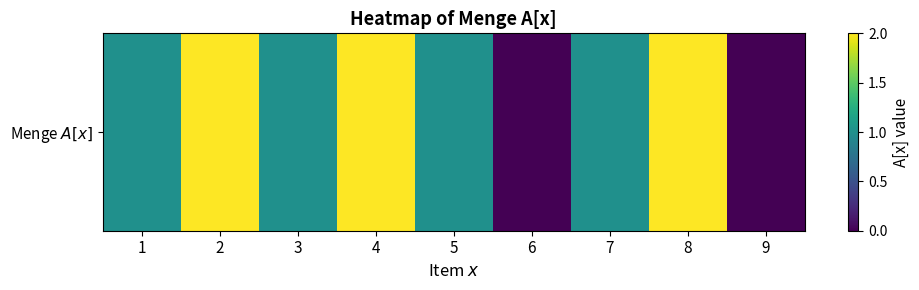

List the labels in order of value, largest first.

2, 4, 8, 1, 3, 5, 7, 6, 9